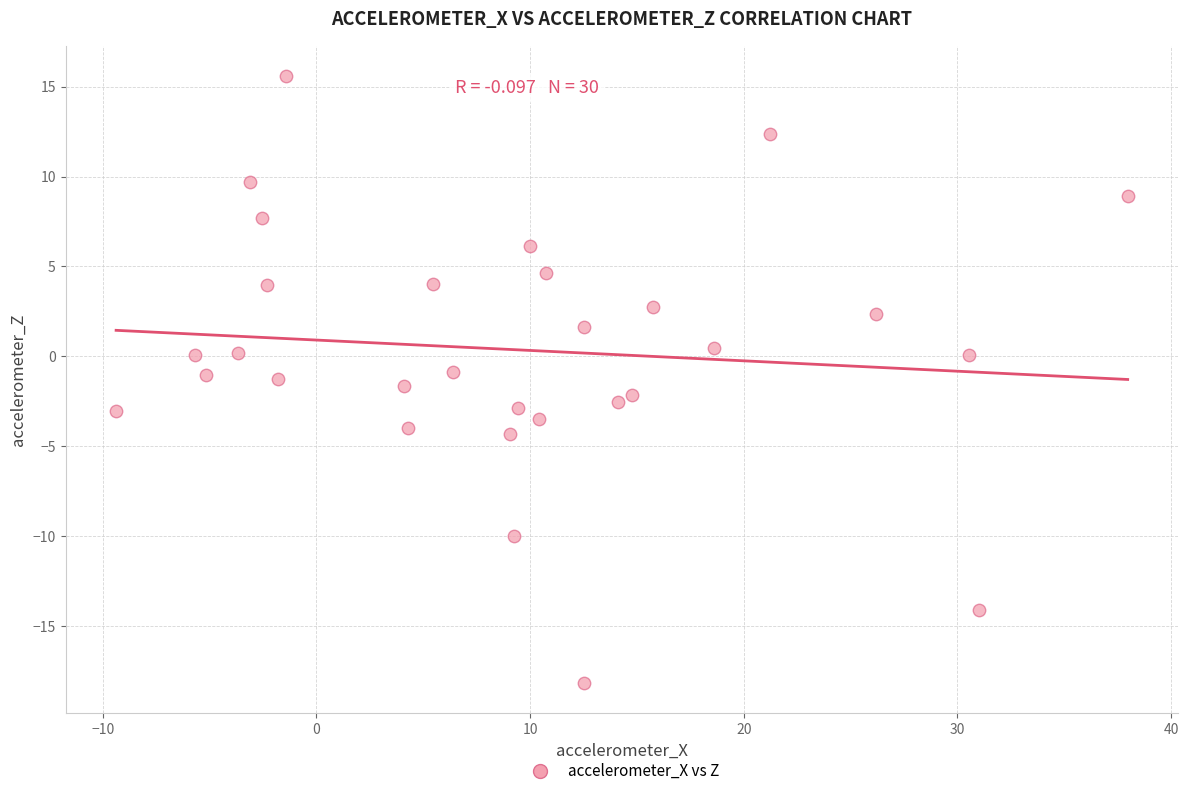

What is the range of Y values (max minus min)?

33.8